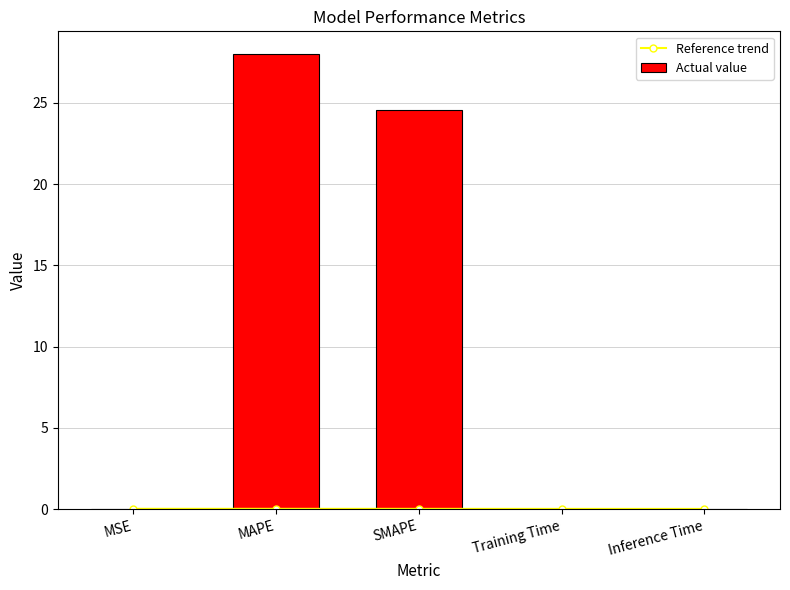

What is the difference between the maximum and minimum values in the Actual value series?

28.0